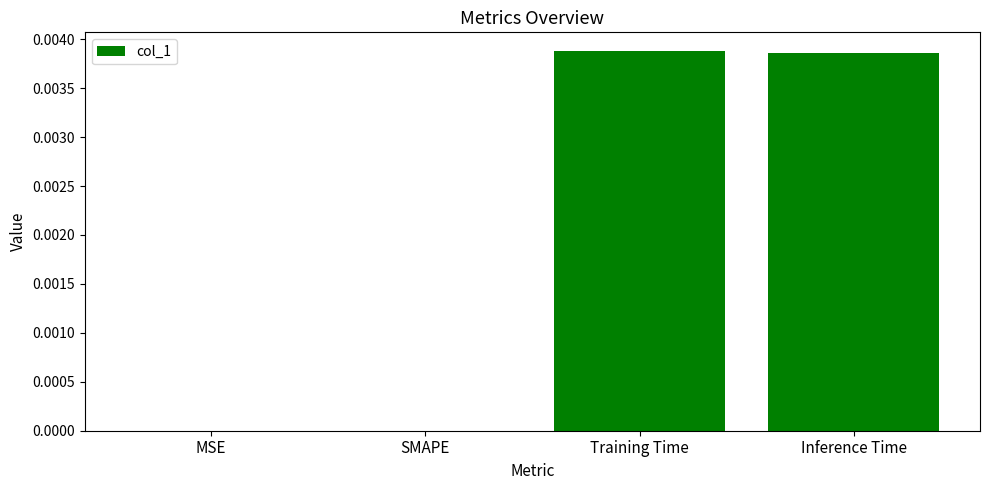

How many data points does each series have?

4